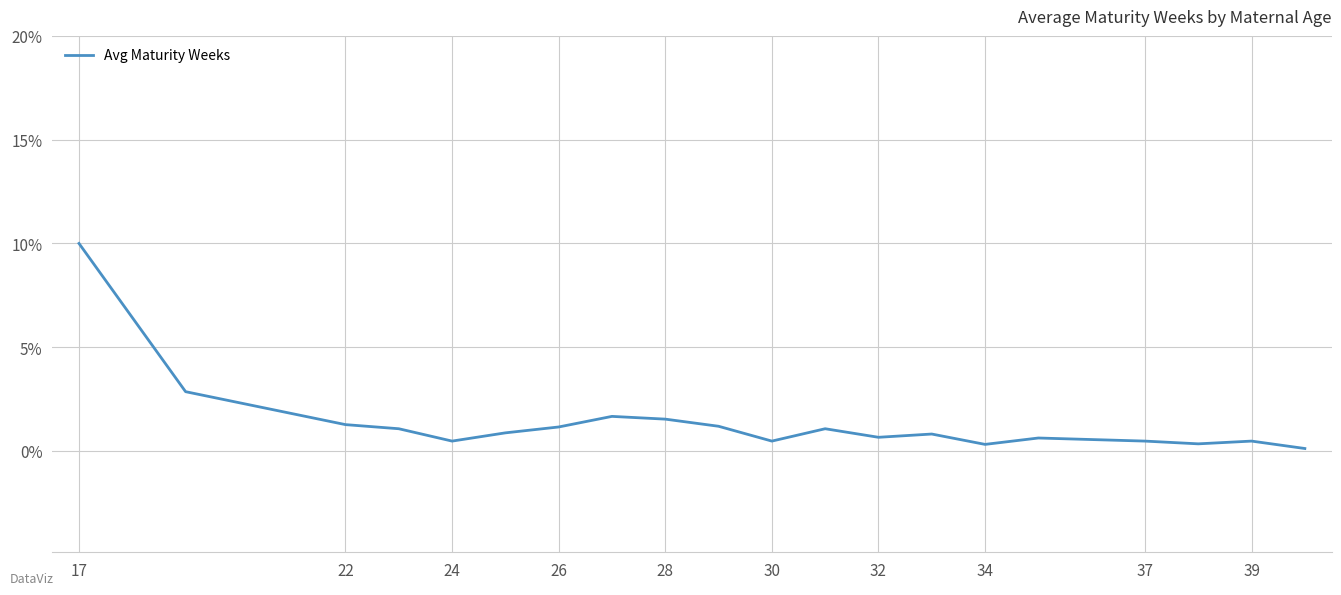

What is the greatest value displayed?

10.0